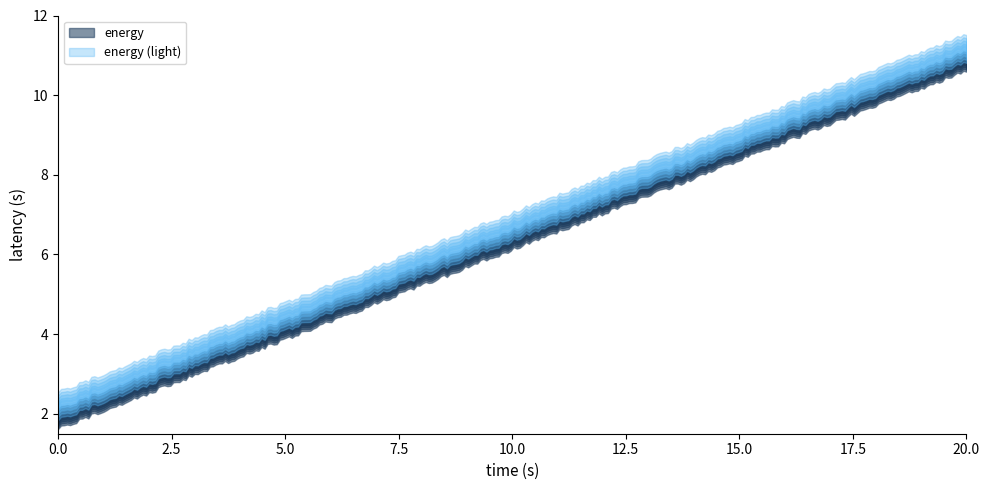

How many lines are shown in the chart?

1